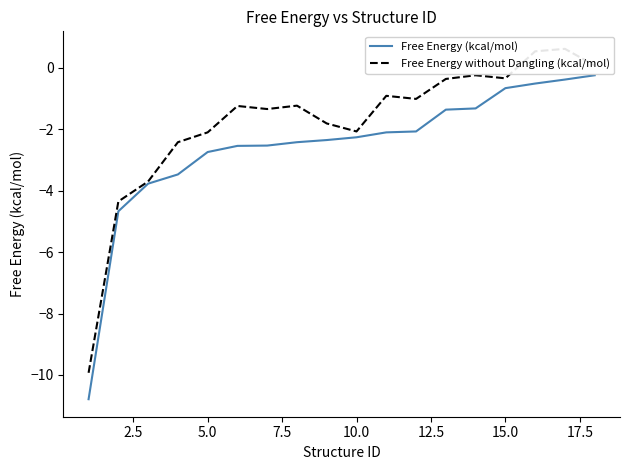

What is the minimum value for Free Energy (kcal/mol)?

-10.8